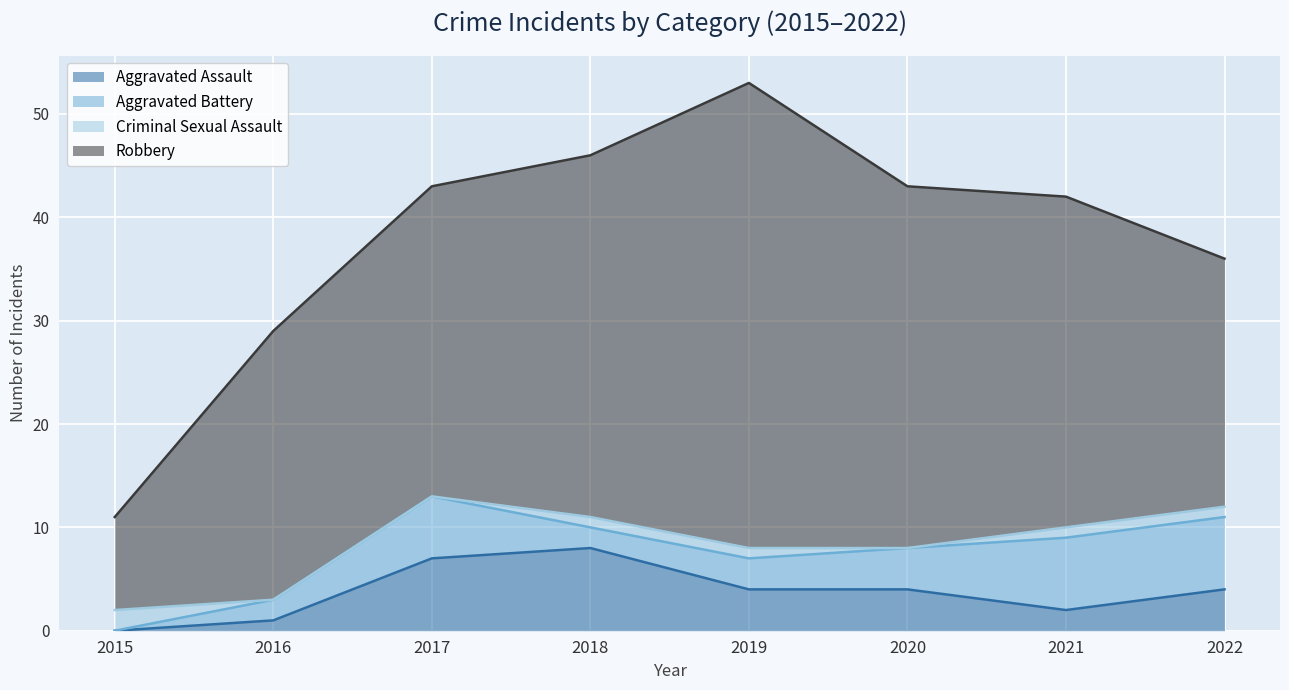

What is the spread (max minus min) of values at 2021?

31